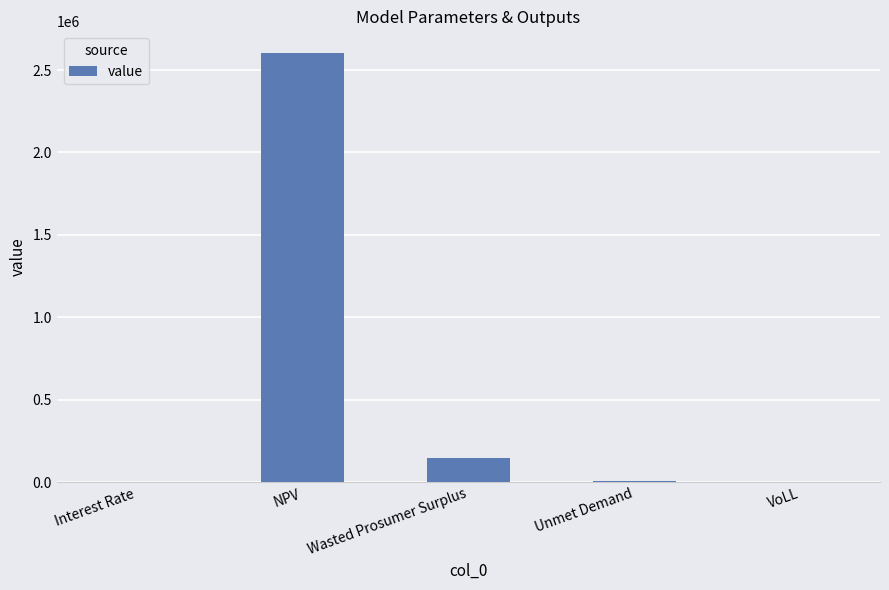

What is the sum of all values?

2759297.2